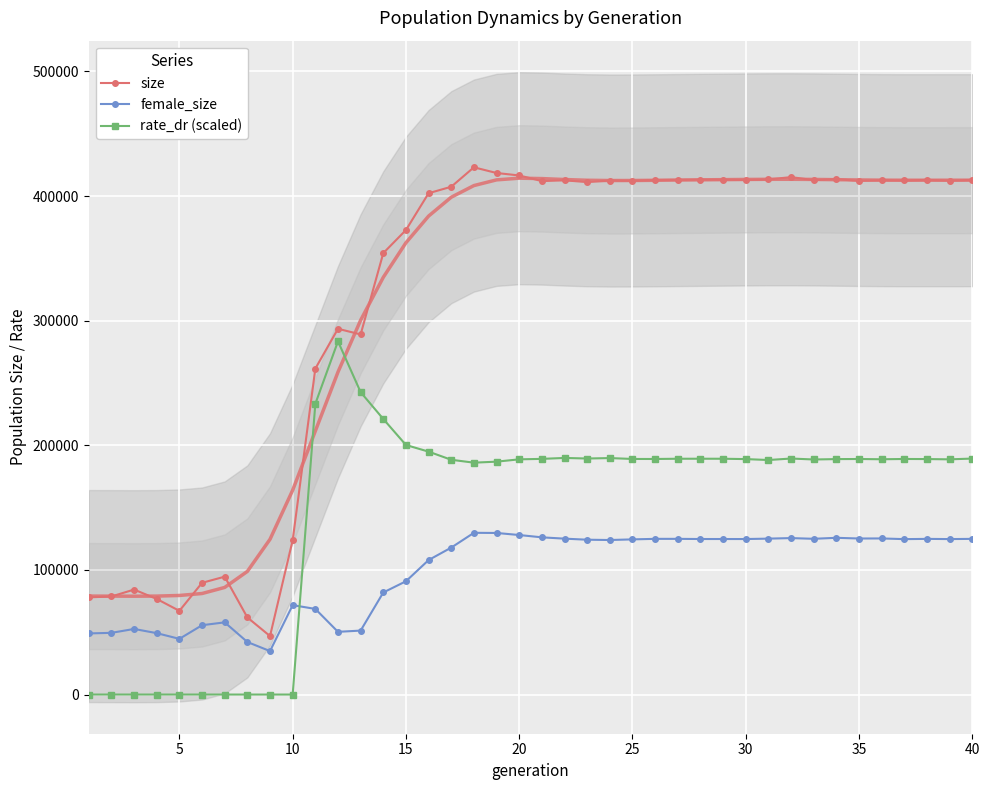

What is the maximum value for size?

423108.0